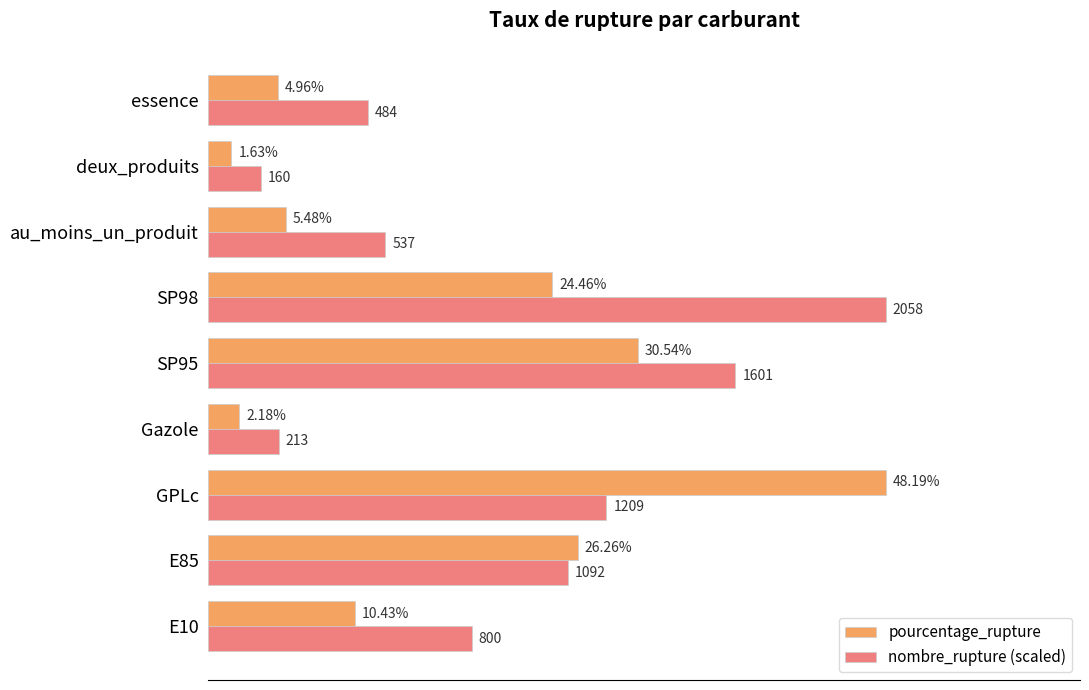

Which series has the largest total across all categories?

nombre_rupture (scaled)